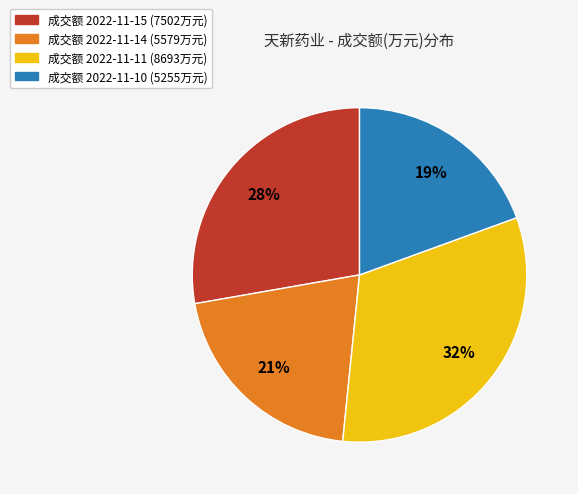

To the nearest percent, what is the combined percentage of 成交额 2022-11-11 (8693万元) and 成交额 2022-11-15 (7502万元)?

60%